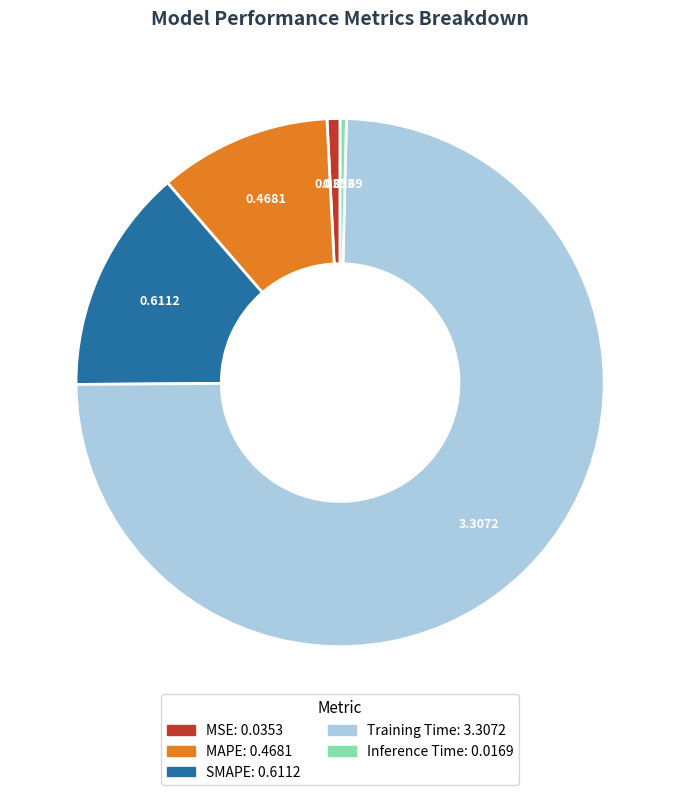

Which category has the biggest portion of the pie?

Training Time